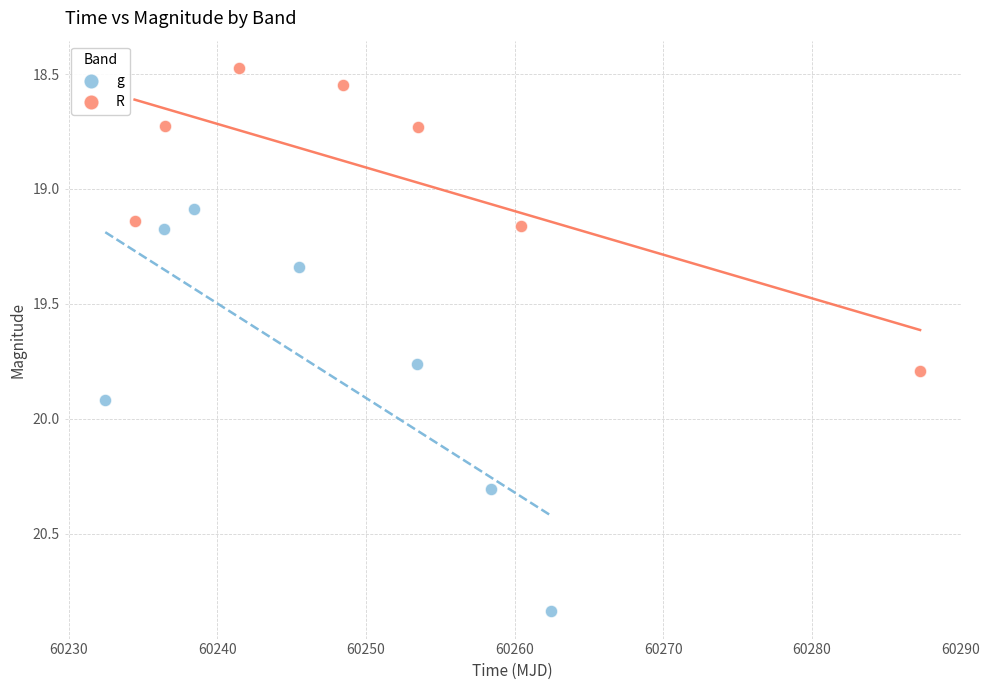

Which series contains the highest Y value?

g